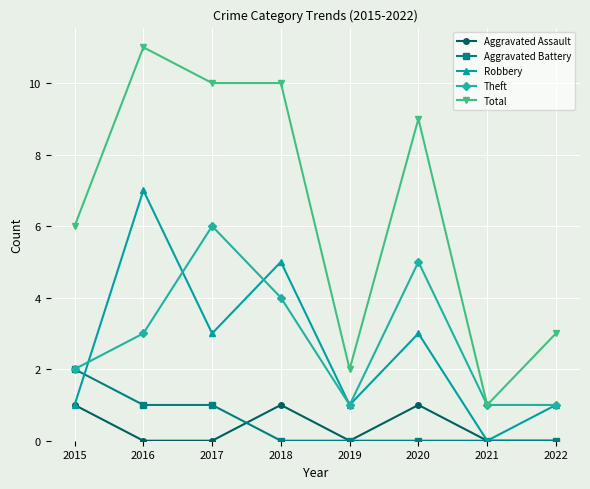

Reading left to right, extract all data points from this chart.

Aggravated Assault: 2015=1	2016=0	2017=0	2018=1	2019=0	2020=1	2021=0	2022=0
Aggravated Battery: 2015=2	2016=1	2017=1	2018=0	2019=0	2020=0	2021=0	2022=0
Robbery: 2015=1	2016=7	2017=3	2018=5	2019=1	2020=3	2021=0	2022=1
Theft: 2015=2	2016=3	2017=6	2018=4	2019=1	2020=5	2021=1	2022=1
Total: 2015=6	2016=11	2017=10	2018=10	2019=2	2020=9	2021=1	2022=3